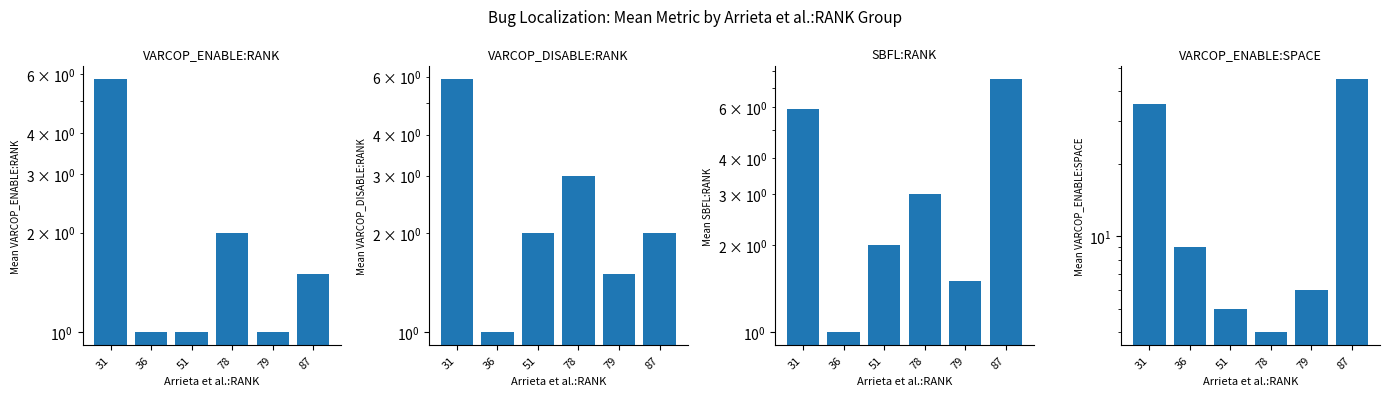

Which series changed the most between 51 and 79?

VARCOP_ENABLE:SPACE